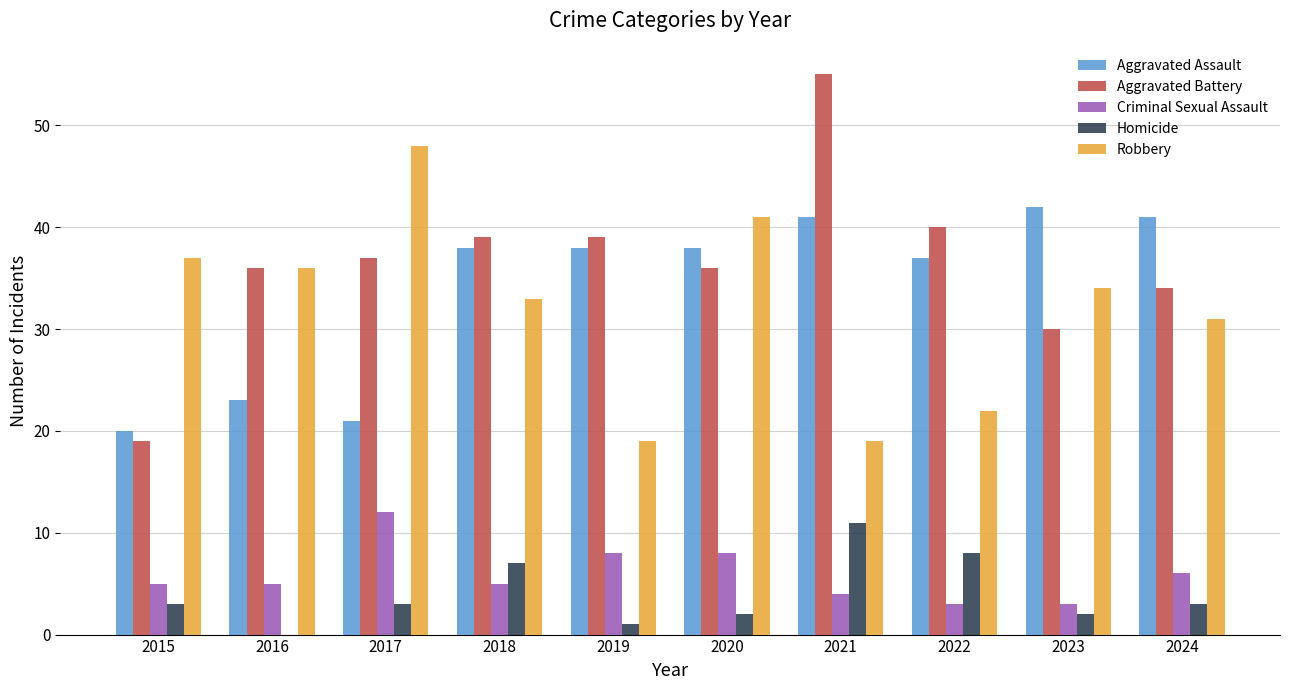

What is the spread (max minus min) of values at 2018?

34